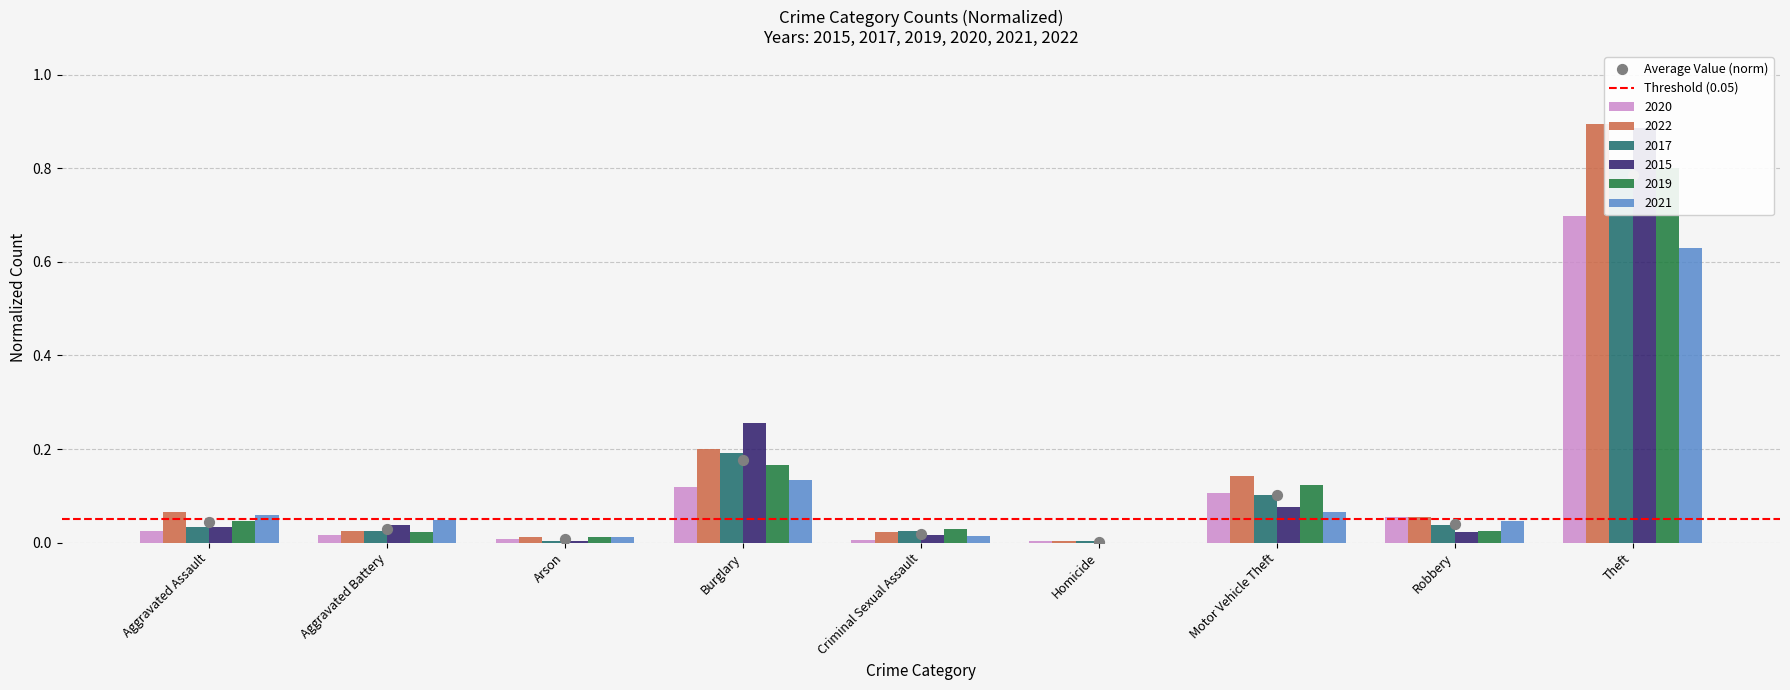

Which series has the widest spread of Y values?

2022